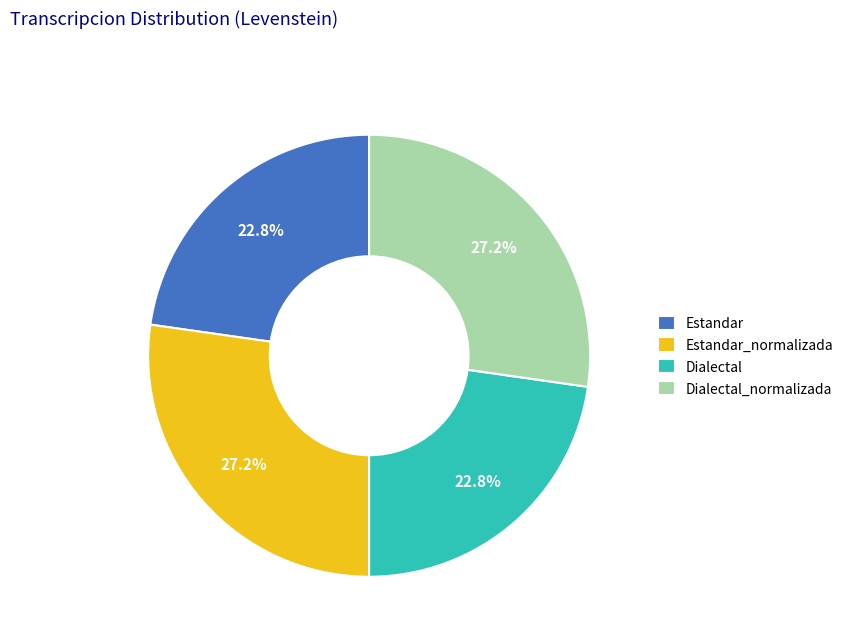

What percentage do Estandar and Dialectal together represent?

45.5%